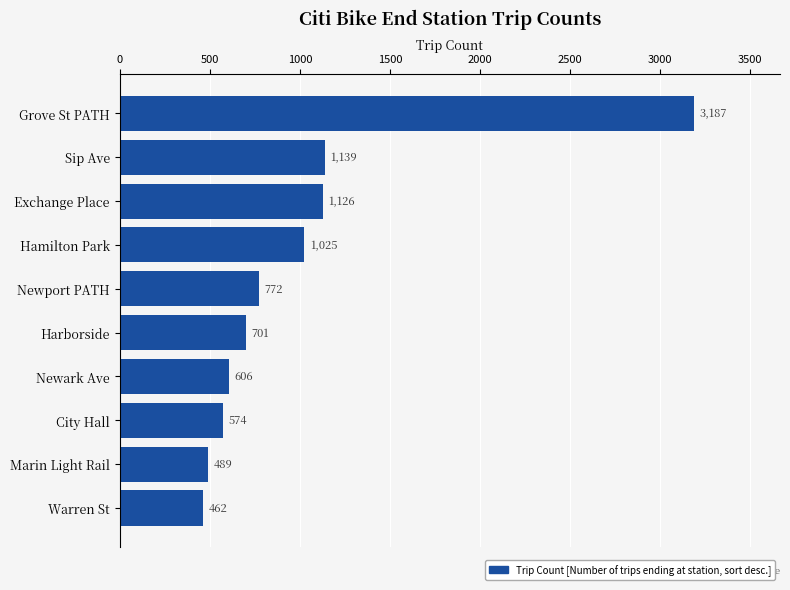

What is the greatest value displayed?

3187